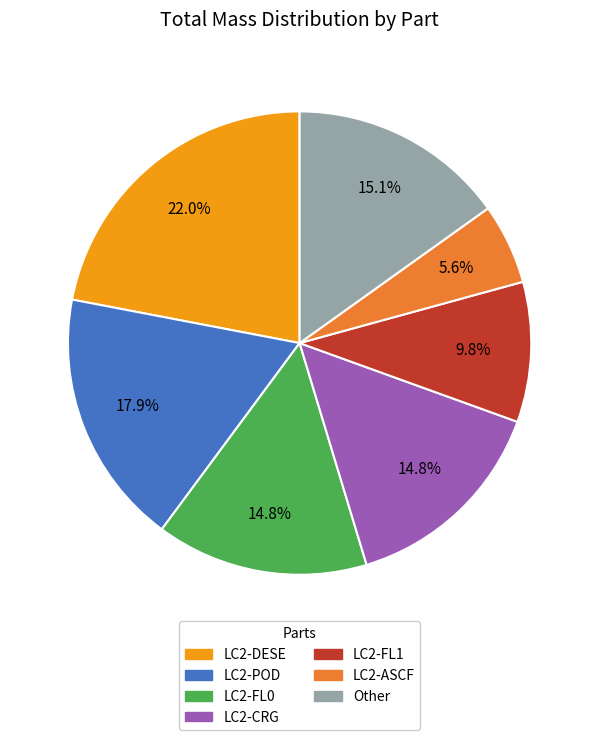

To the nearest percent, what is the difference between the largest and smallest slice percentages?

16%